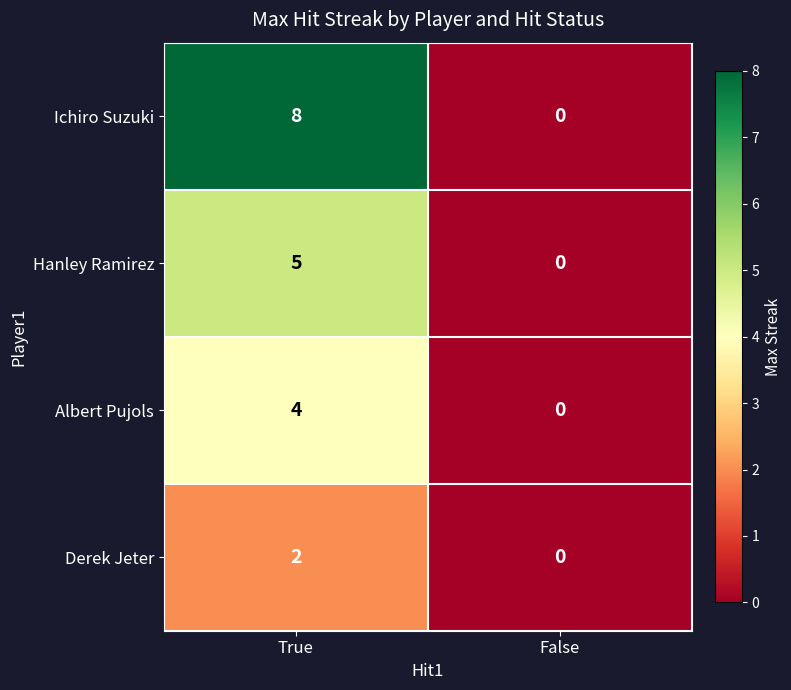

Which category has the highest value across all series?

True